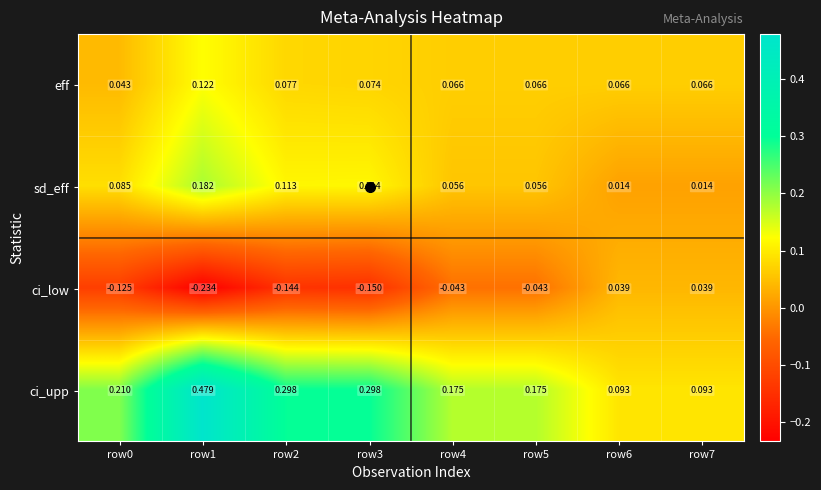

Is the value of eff at row7 greater than the value of ci_low at row7?

Yes